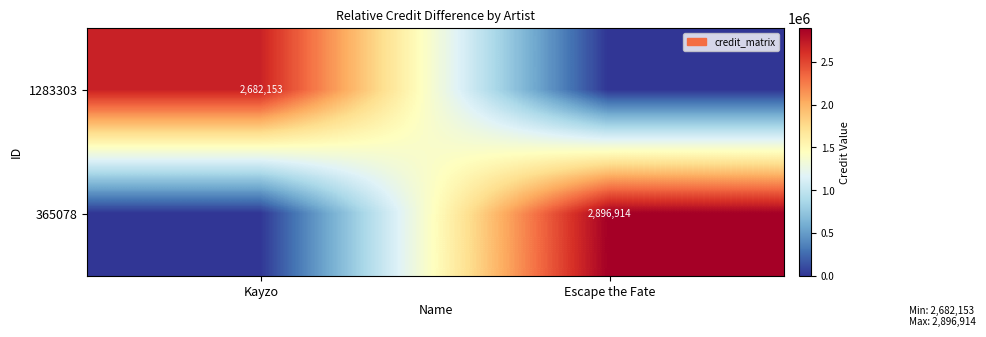

Is the value of 1283303 at Kayzo greater than the value of 365078 at Escape the Fate?

No